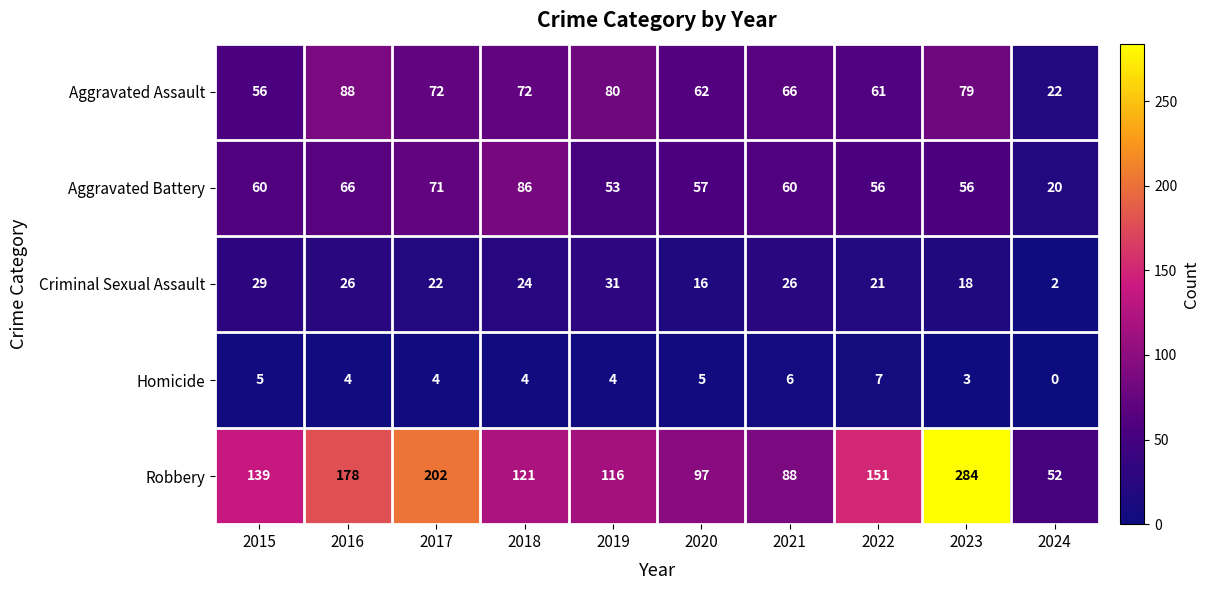

What is the sum of the Aggravated Assault values at 2022 and 2019?

141